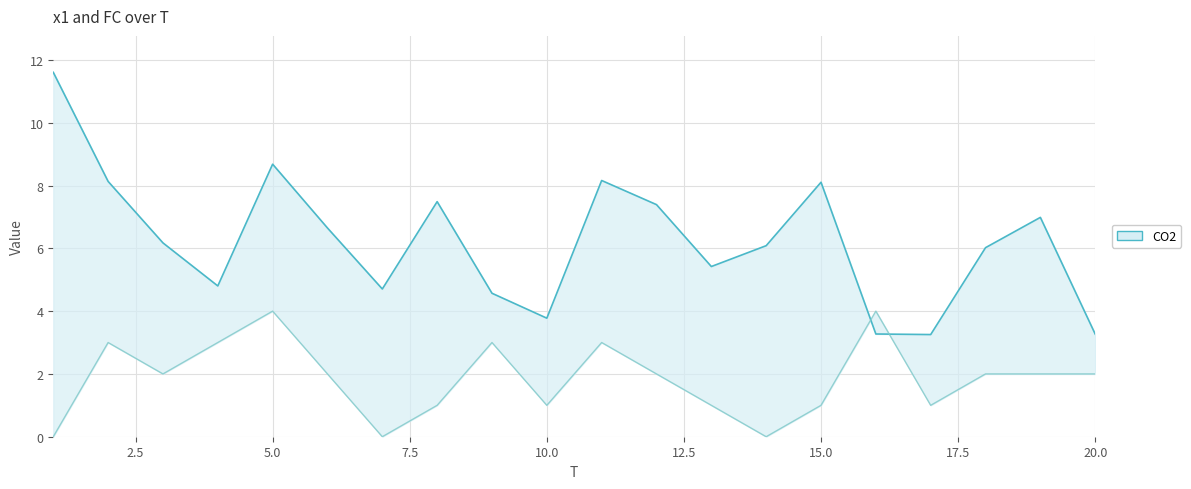

True or false: FC and x1 cross at least once.

True